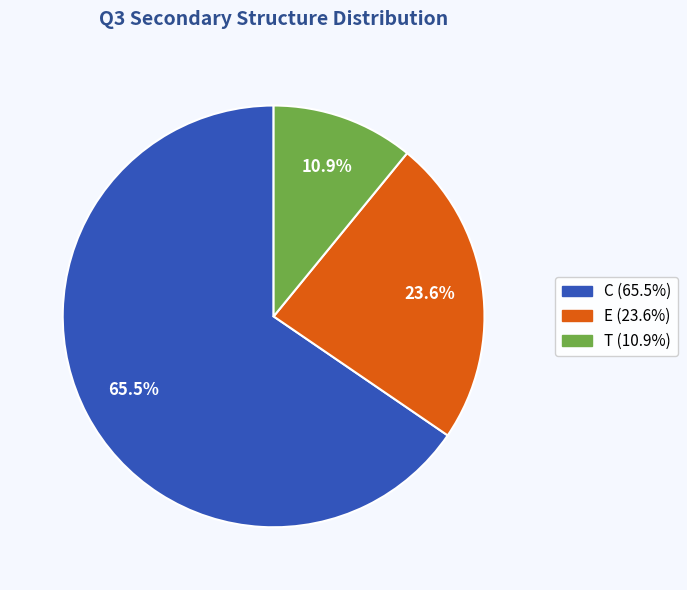

To the nearest percent, what is the difference between the largest and smallest slice percentages?

55%